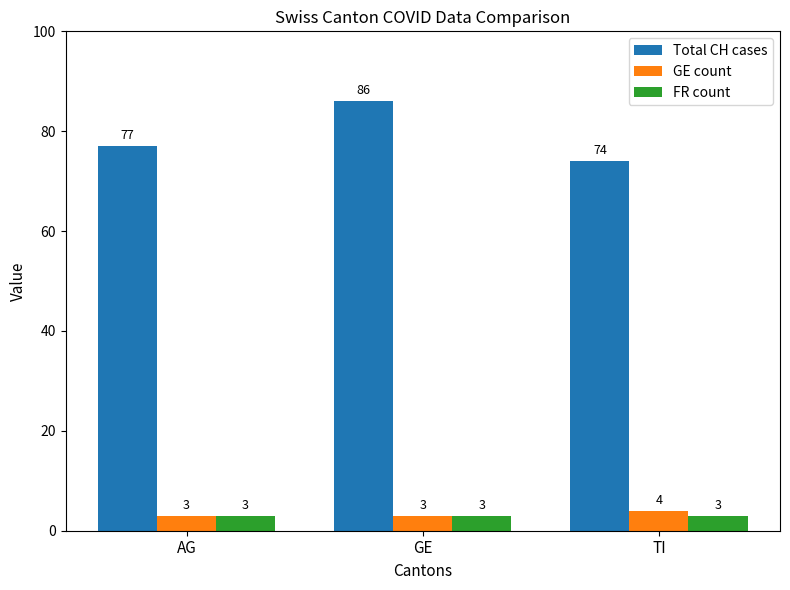

List the labels in order of Total CH cases value, largest first.

GE, AG, TI